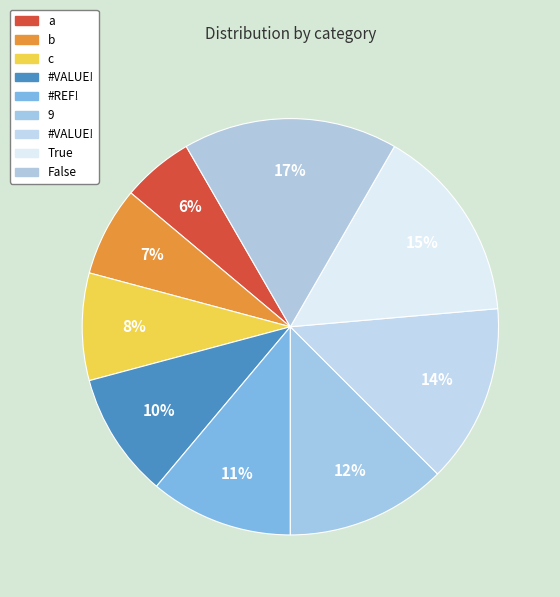

Count the number of slices in the pie.

9